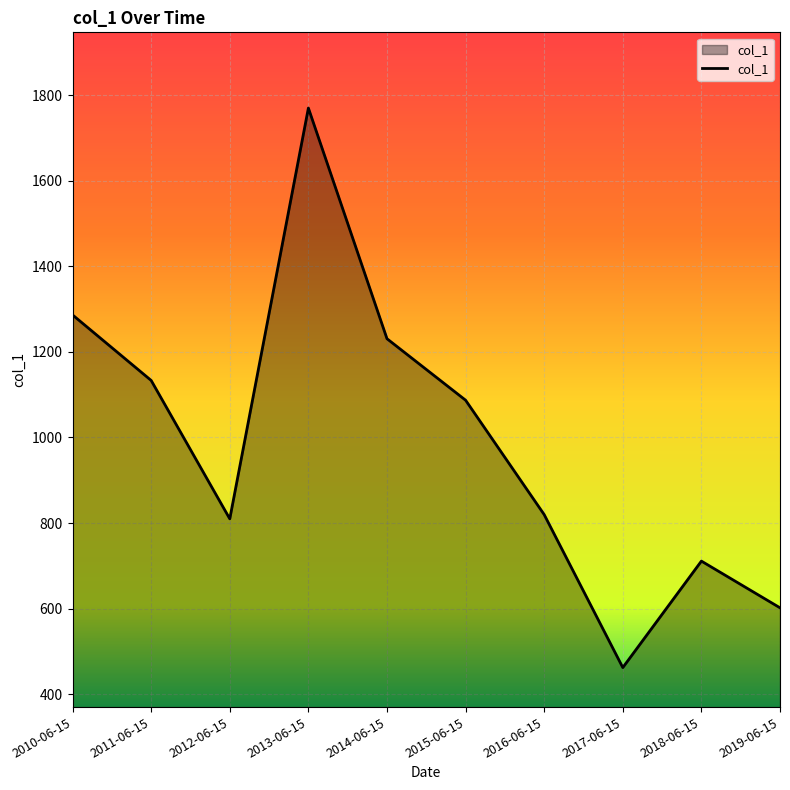

What is the ratio of the value at 2019-06-15 to the value at 2015-06-15?

0.6